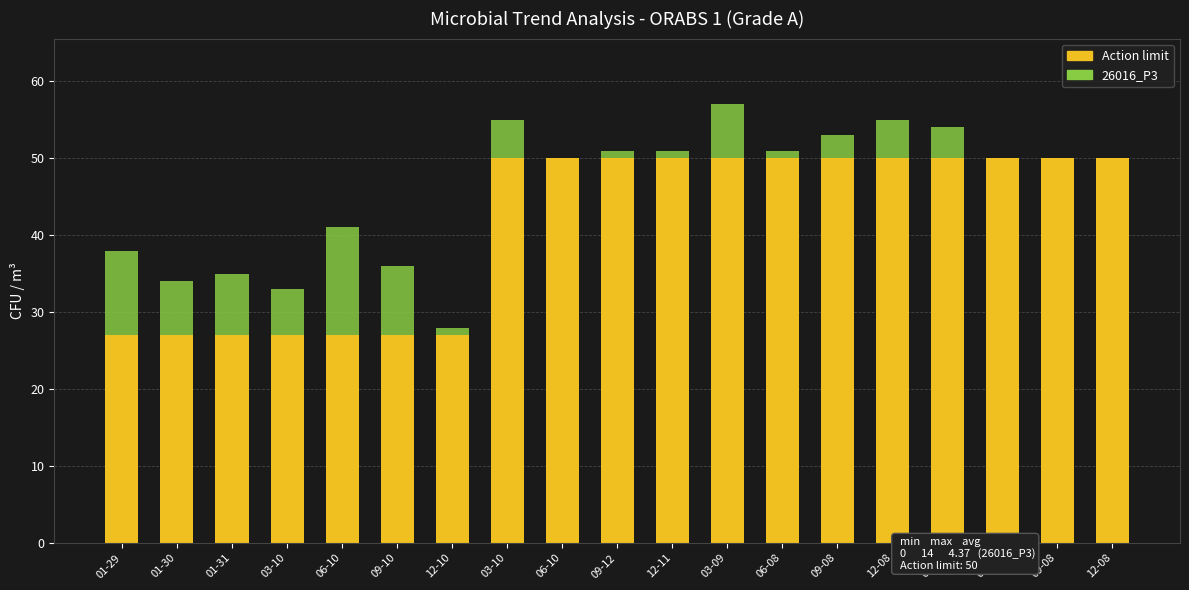

Is it true that Action limit equals 27 at 06-10?

True